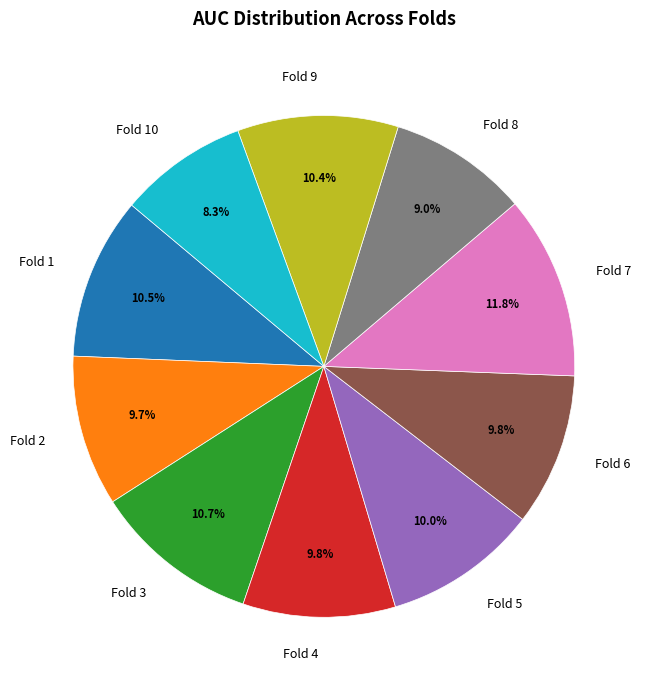

What is the largest slice in the pie chart?

Fold 7